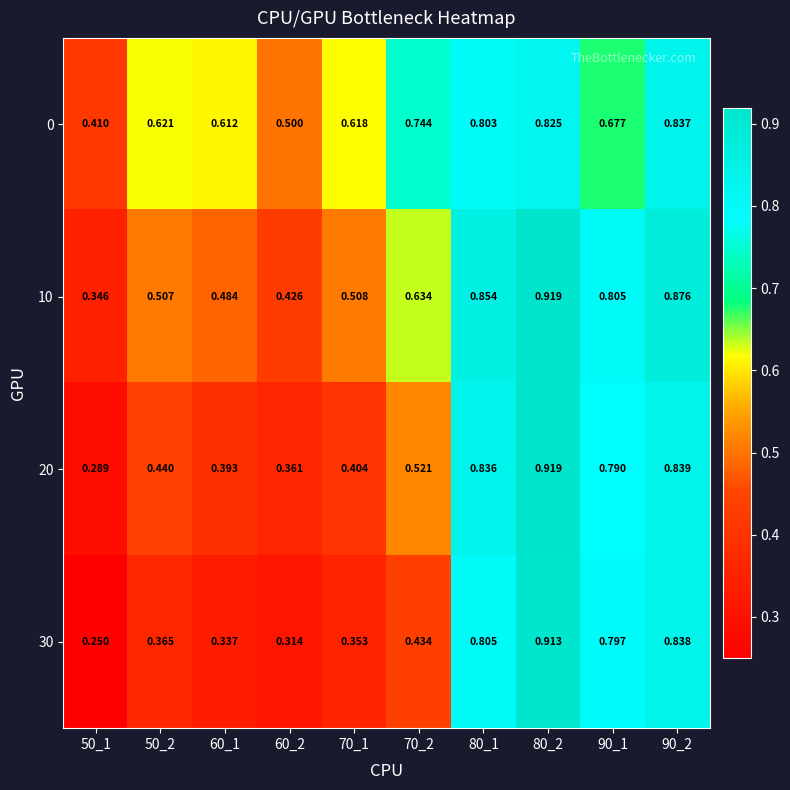

What is the difference between the highest and lowest values at 80_2?

0.1